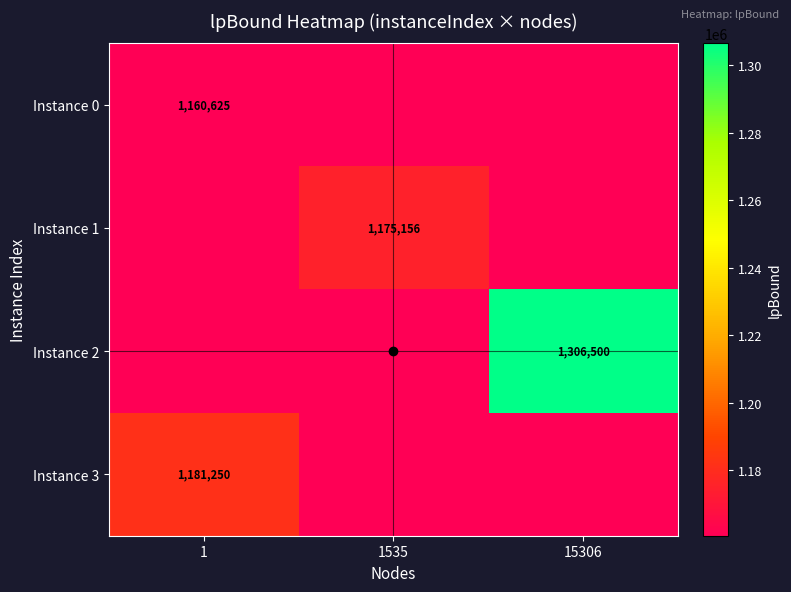

What is the greatest value displayed?

1306500.0